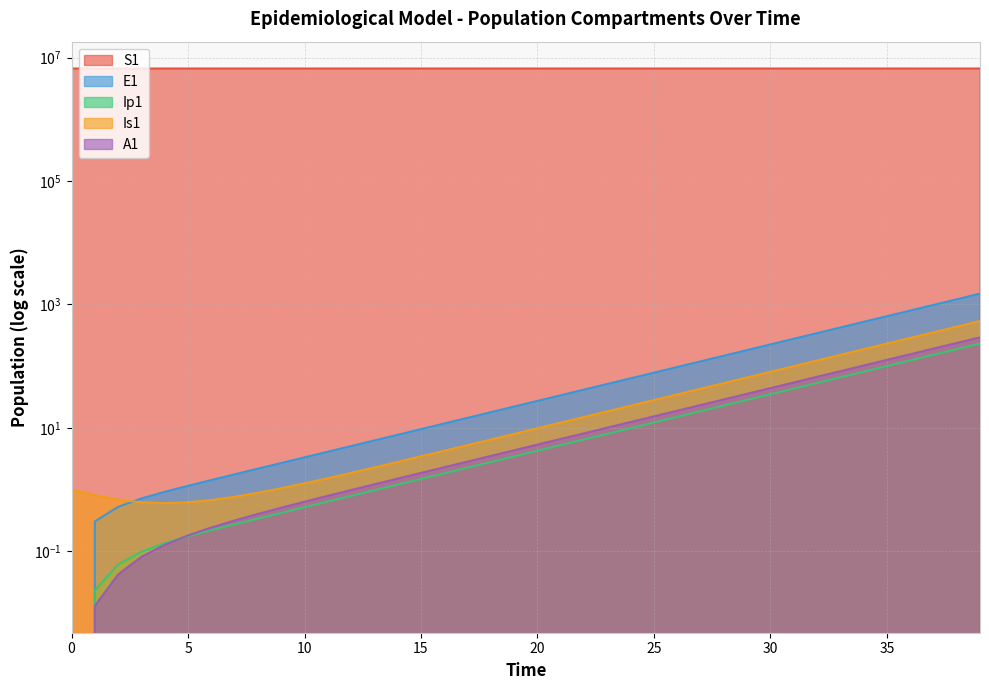

Is it true that Is1 equals 58.6 at 27?

False